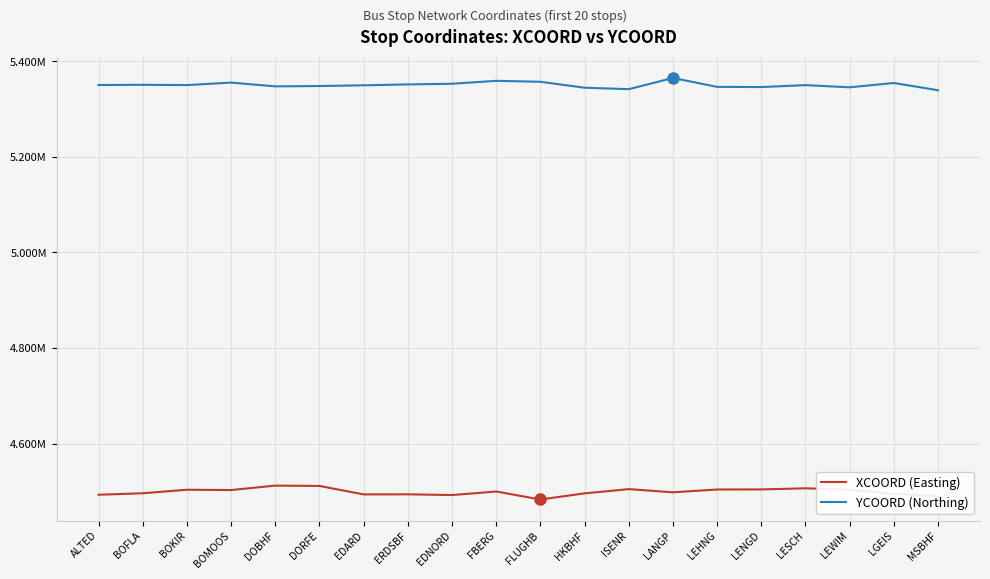

What are all the series names shown in the legend?

XCOORD (Easting), YCOORD (Northing)